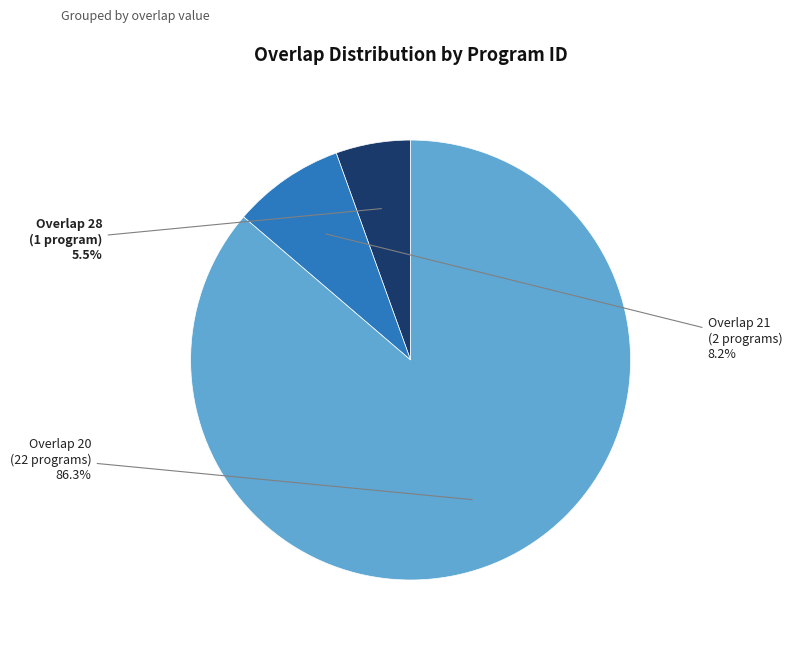

Is there a majority slice in this chart?

Yes